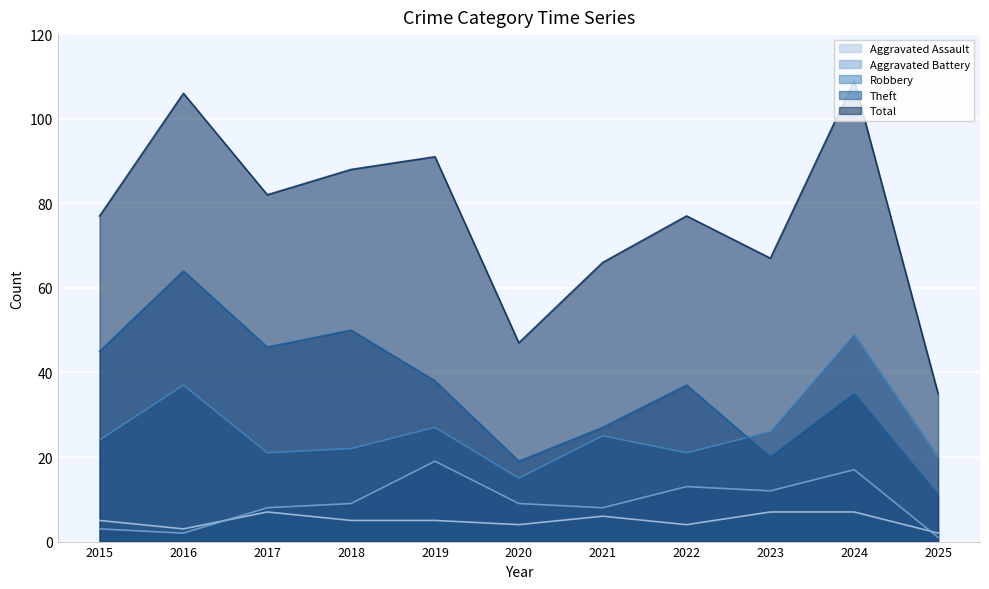

Reading left to right, extract all data points from this chart.

Aggravated Assault: 2015=5	2016=3	2017=7	2018=5	2019=5	2020=4	2021=6	2022=4	2023=7	2024=7	2025=2
Aggravated Battery: 2015=3	2016=2	2017=8	2018=9	2019=19	2020=9	2021=8	2022=13	2023=12	2024=17	2025=1
Robbery: 2015=24	2016=37	2017=21	2018=22	2019=27	2020=15	2021=25	2022=21	2023=26	2024=49	2025=20
Theft: 2015=45	2016=64	2017=46	2018=50	2019=38	2020=19	2021=27	2022=37	2023=20	2024=35	2025=11
Total: 2015=77	2016=106	2017=82	2018=88	2019=91	2020=47	2021=66	2022=77	2023=67	2024=109	2025=35